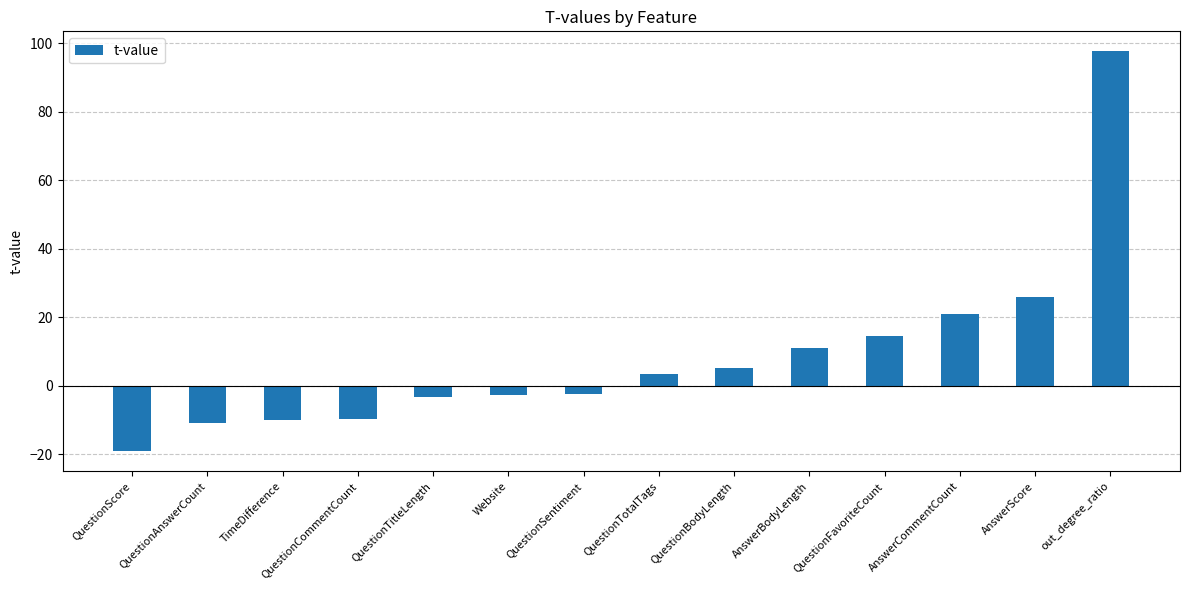

What value does the data have at QuestionFavoriteCount?

14.4